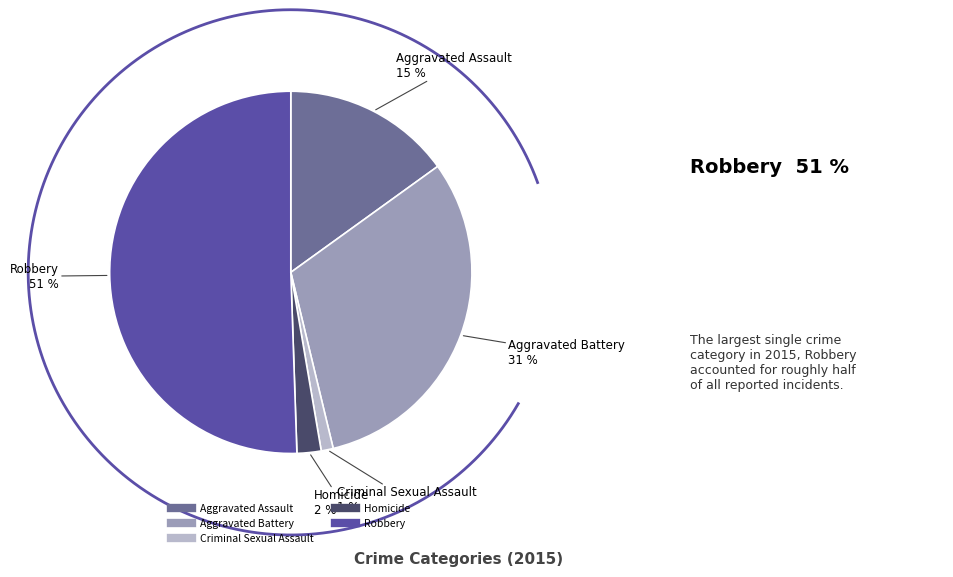

Is it true that Criminal Sexual Assault is 11% of the pie?

False